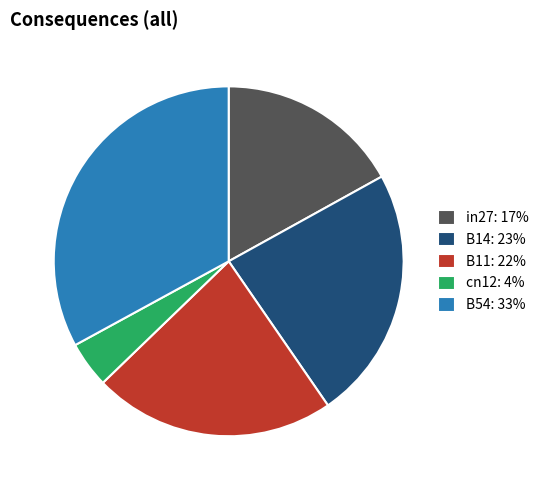

How many segments does this pie chart have?

5